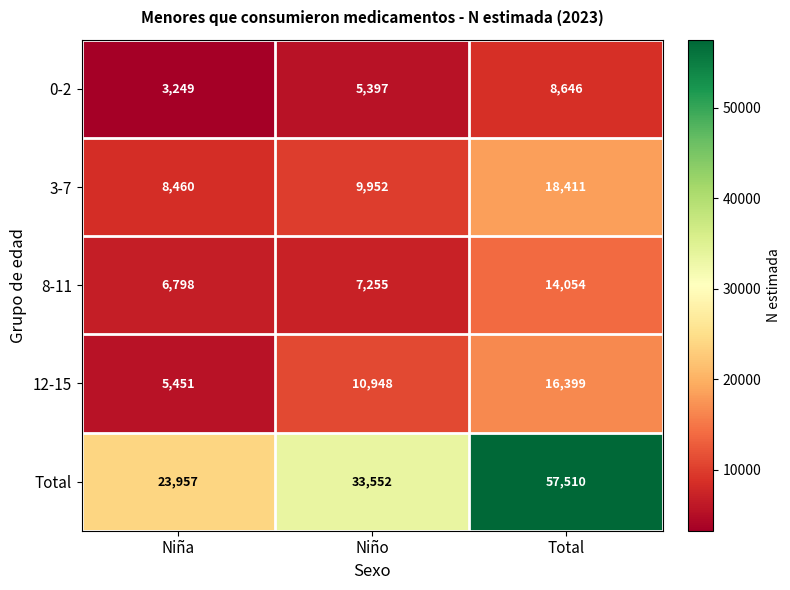

Which series changed the most between Niña and Total?

Total